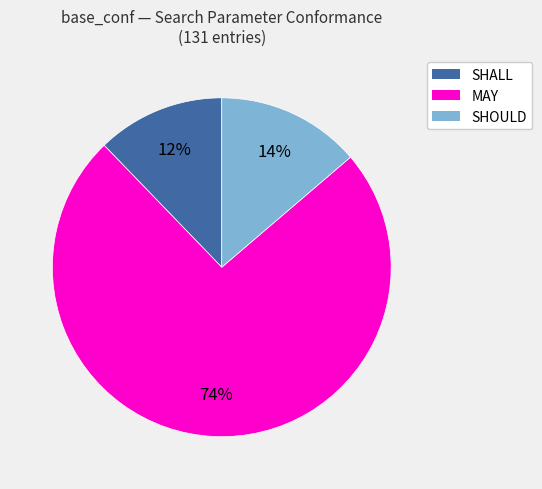

What percentage is the SHOULD slice, to the nearest percent?

14%